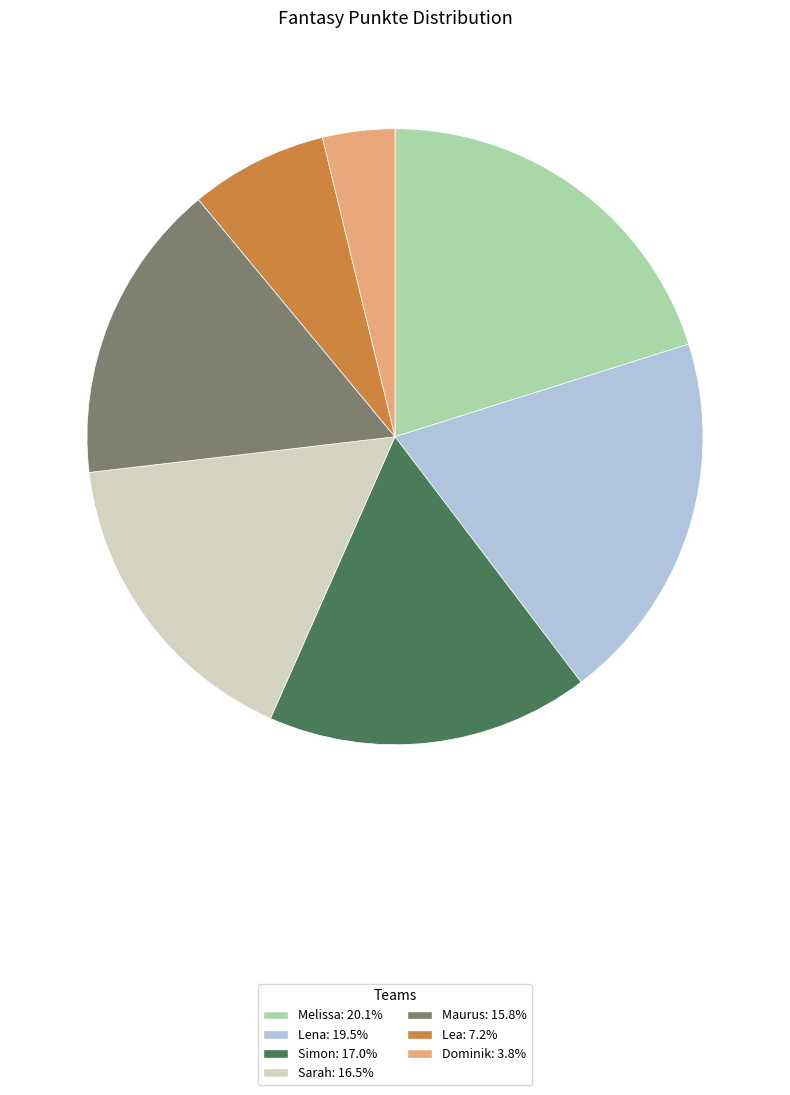

Approximately how many times larger is the value at Sarah compared to Melissa?

0.8